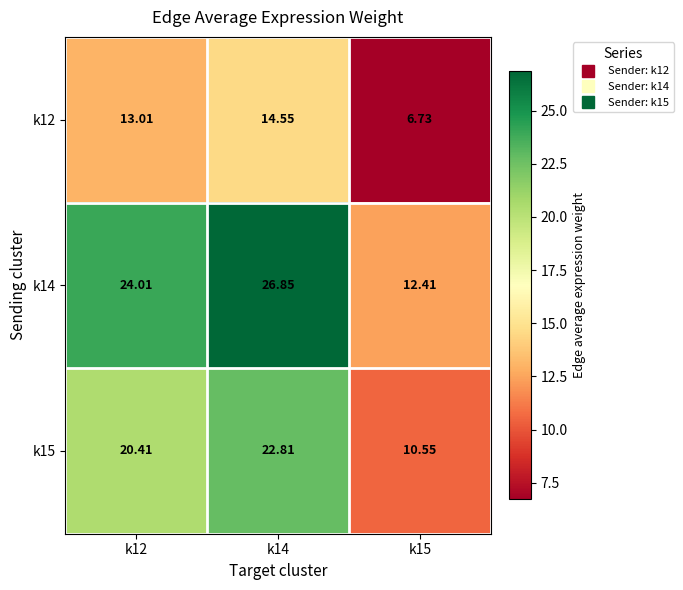

Is the value of k15 at k15 greater than the value of k14 at k12?

No